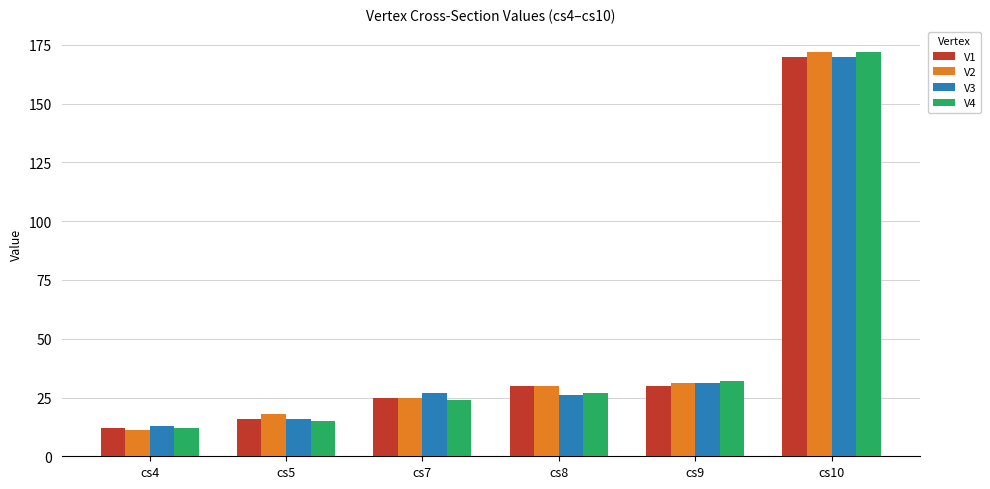

What is the highest value of the V2 series?

172